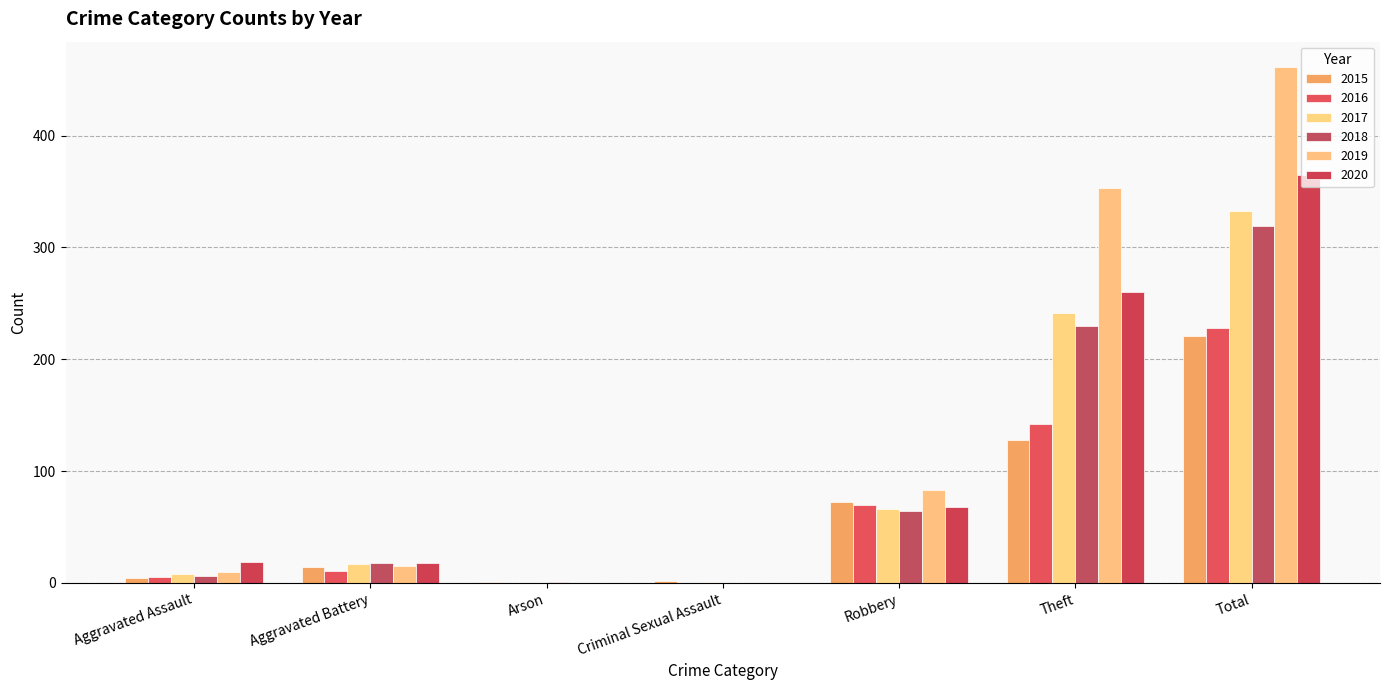

How many data points does each series have?

7